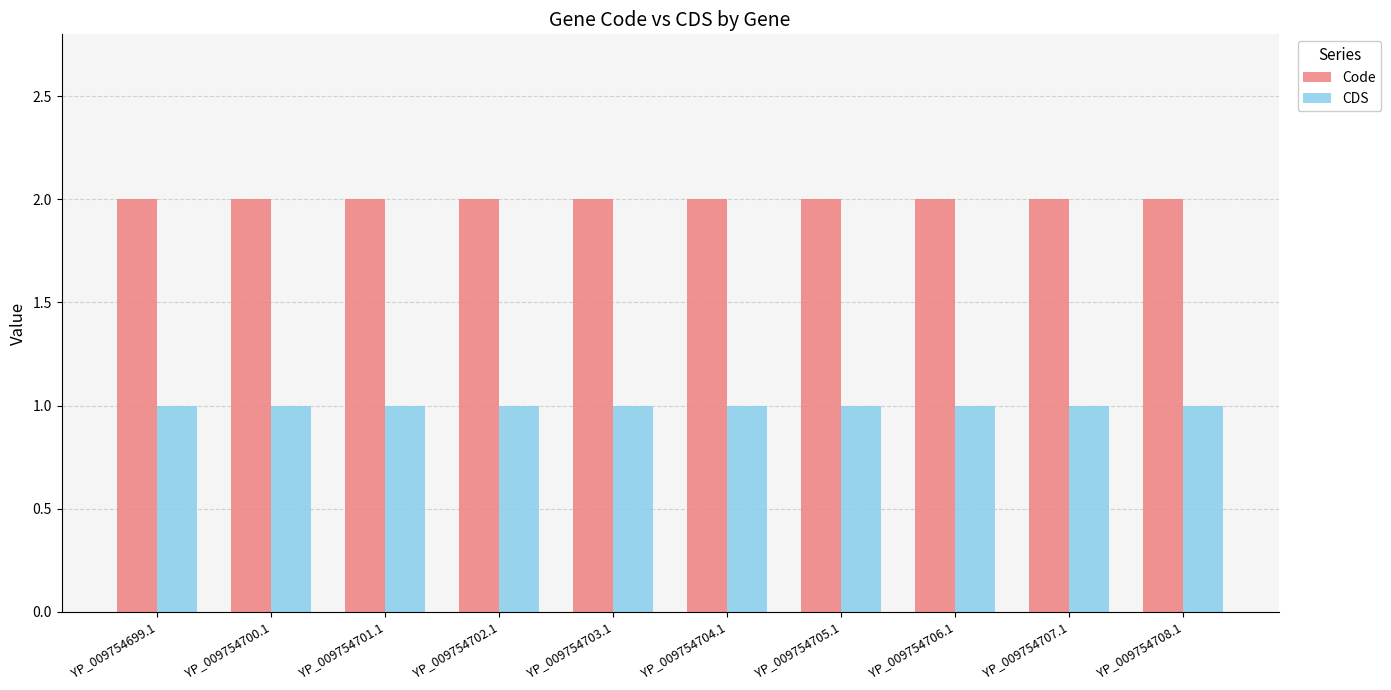

At YP_009754705.1, list the series in order from largest to smallest.

Code, CDS